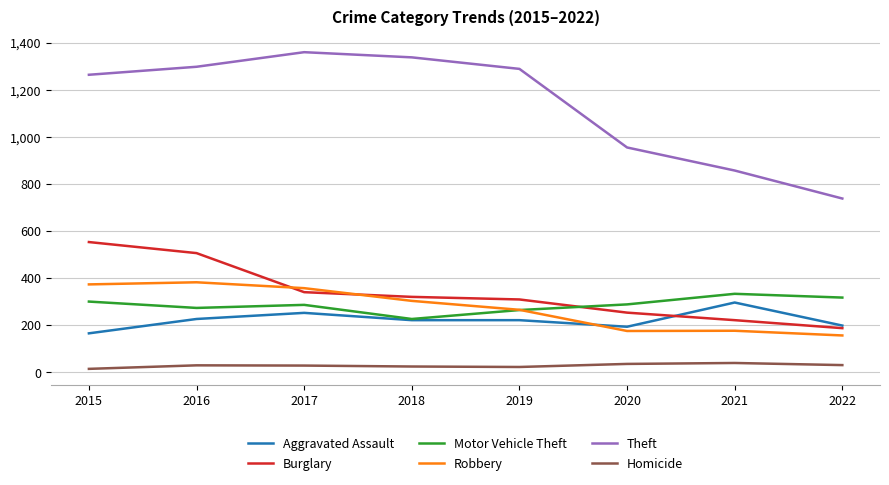

True or false: Homicide and Theft intersect in this chart.

False